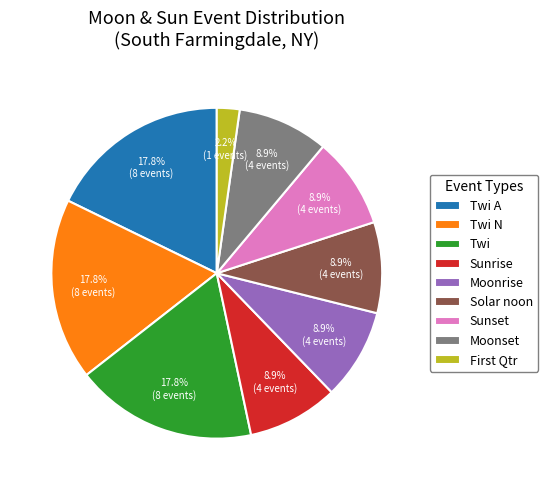

Does Solar noon account for over 50% of the chart?

No